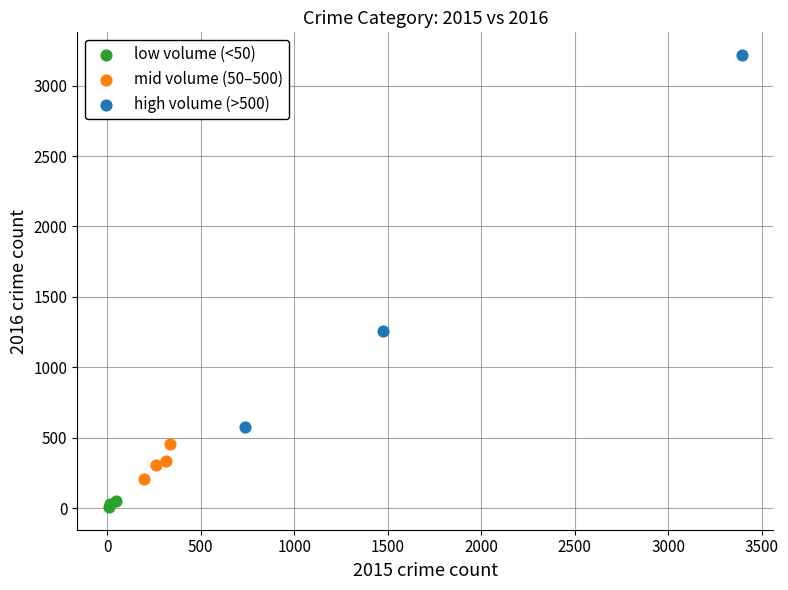

Which series has the widest spread of Y values?

high volume (>500)